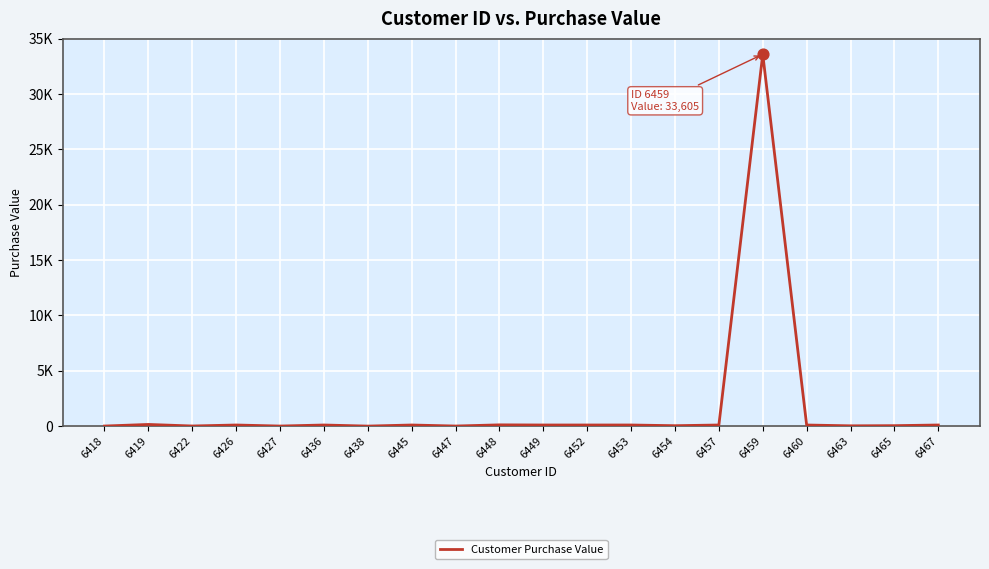

Approximately how many times larger is the value at 6448 compared to 6449?

1.1